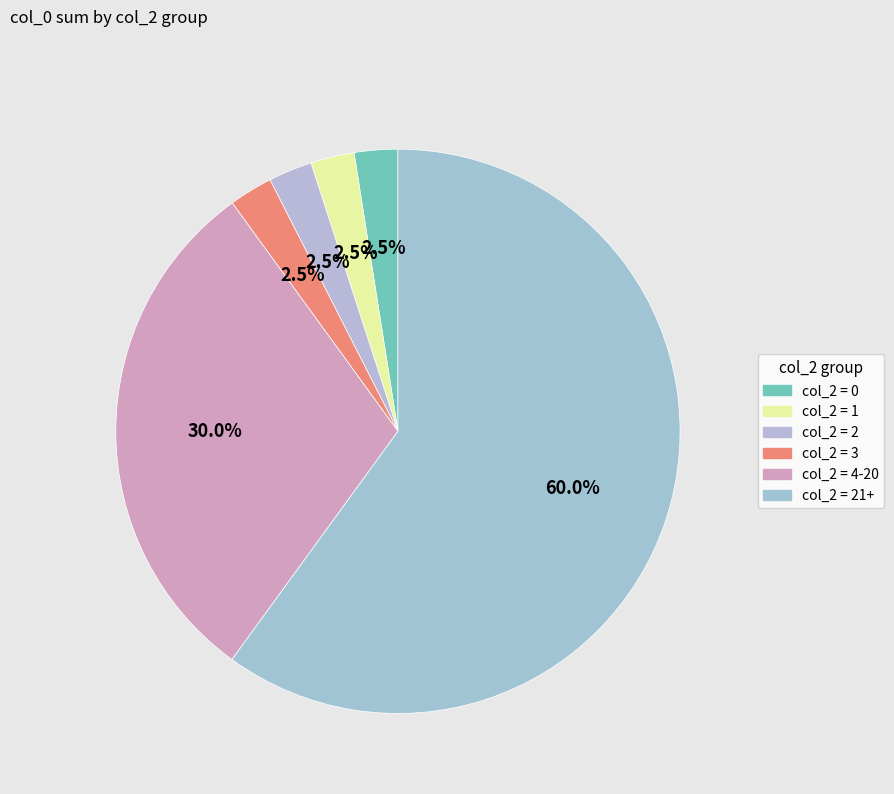

How many slices are in this pie chart?

6